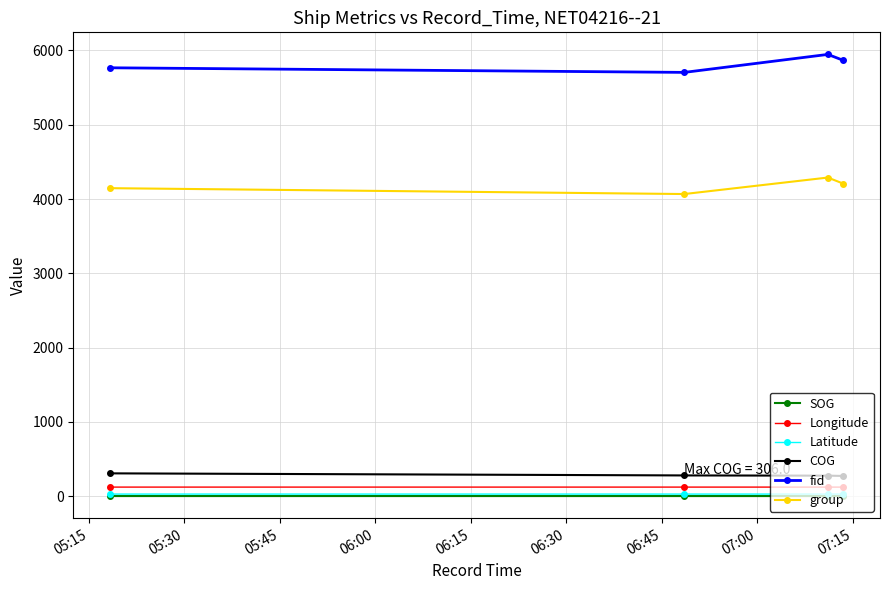

At how many categories does at least one series exceed 1709?

4